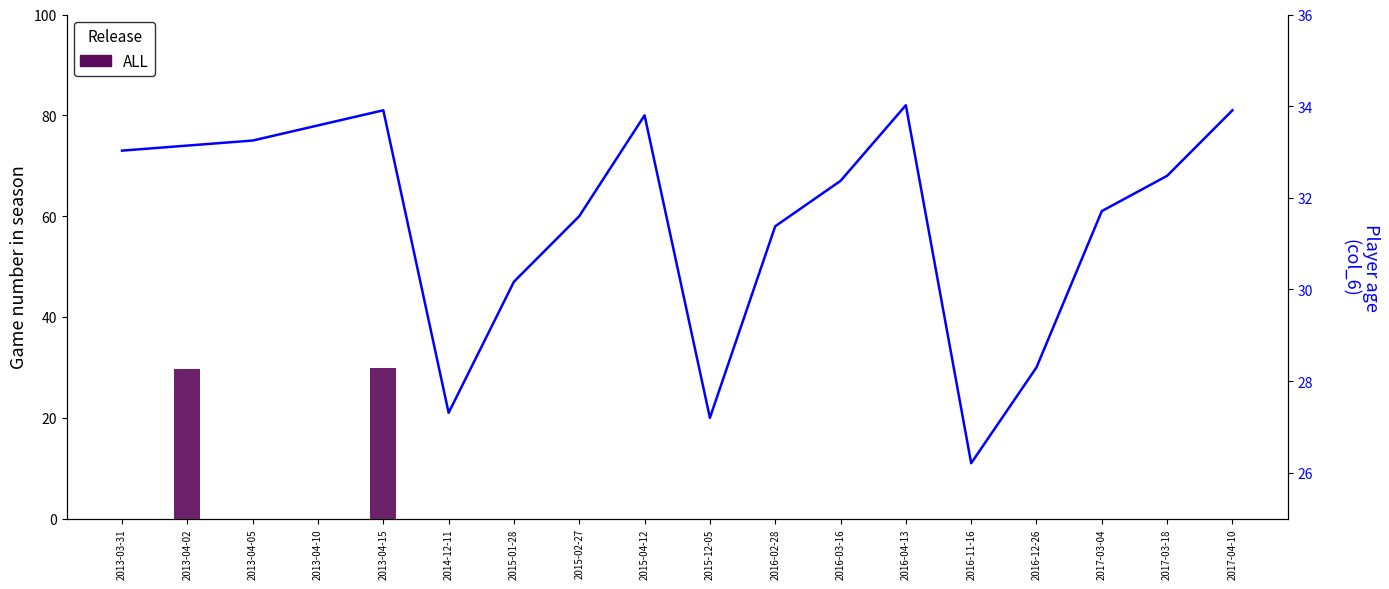

Which series has the largest range (max minus min)?

Game#